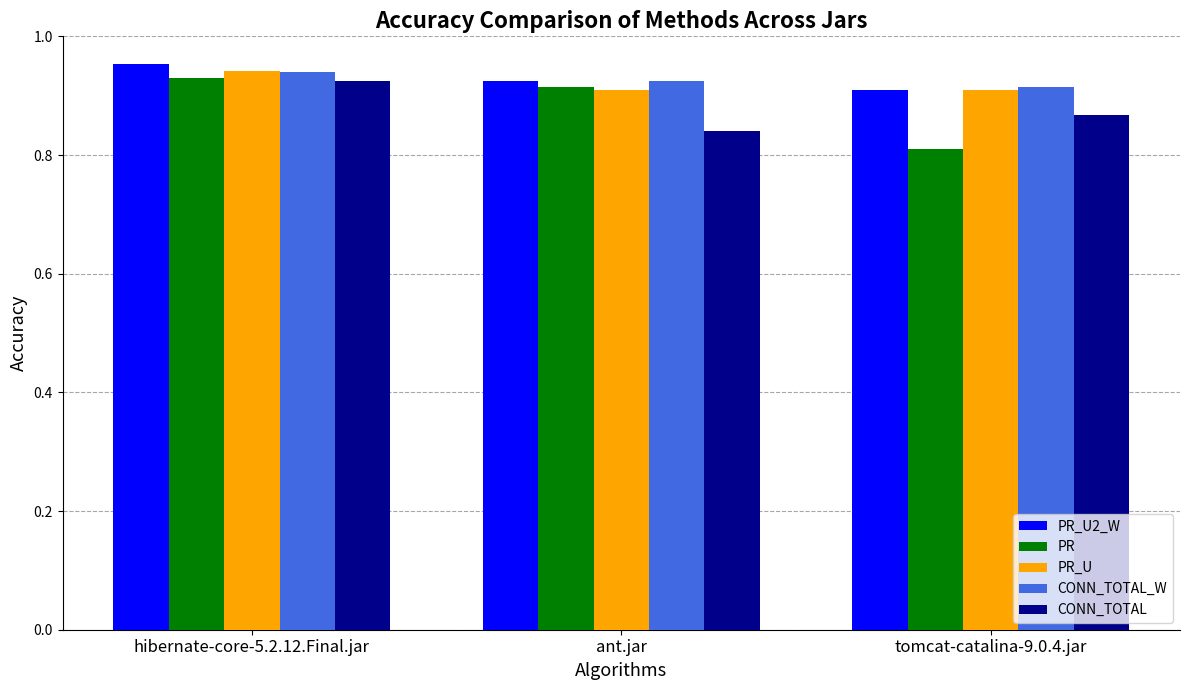

Which label corresponds to the smallest value in the chart?

tomcat-catalina-9.0.4.jar